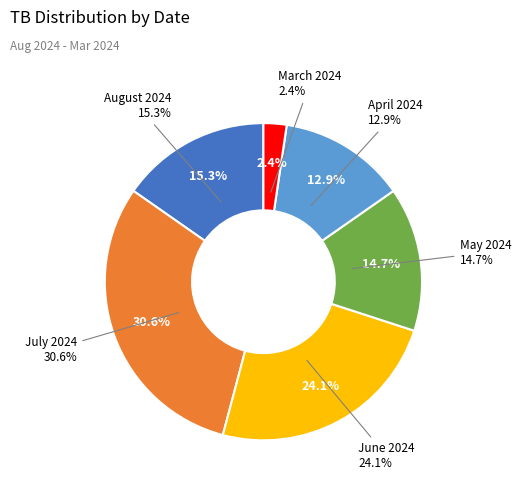

Does 2024-07-20 account for over 50% of the chart?

No